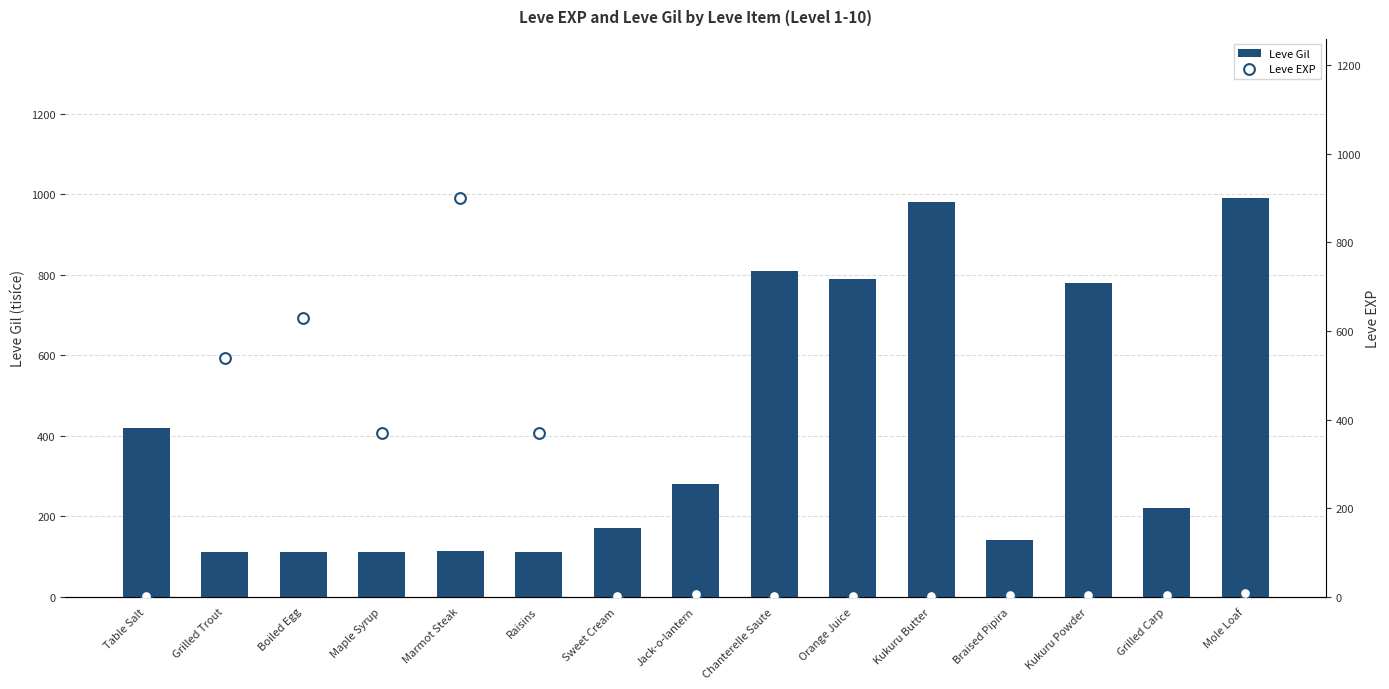

Which series reaches the maximum Y coordinate?

Leve Gil